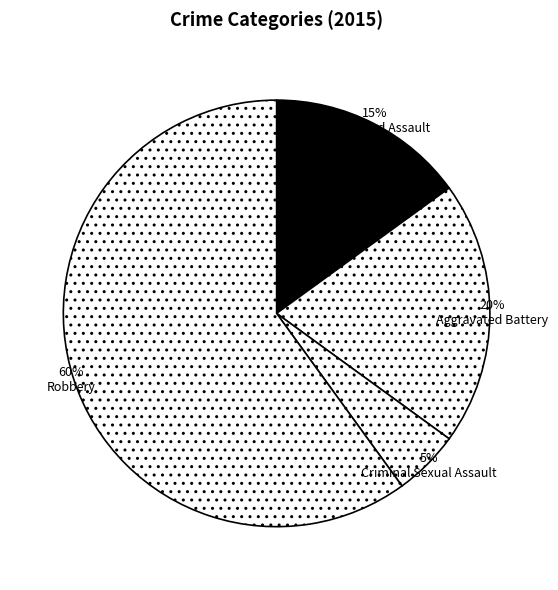

What is the majority slice?

Robbery